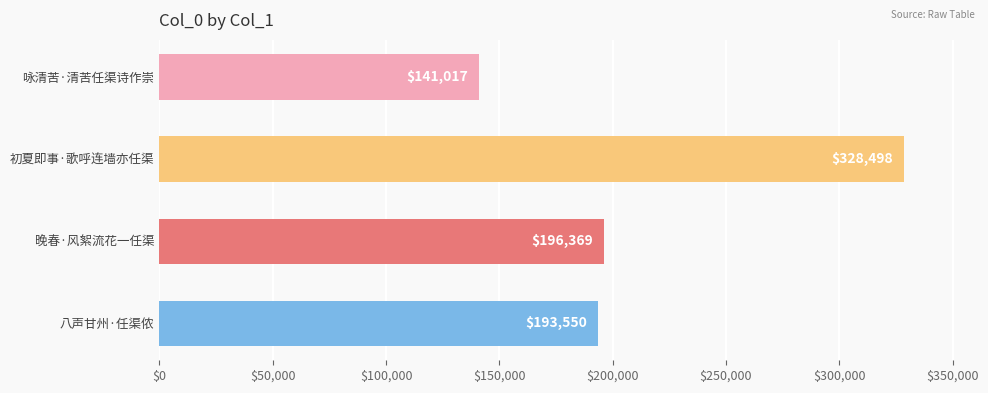

What is the change in value from 咏清苦·清苦任渠诗作崇 to 初夏即事·歌呼连墙亦任渠?

+187481